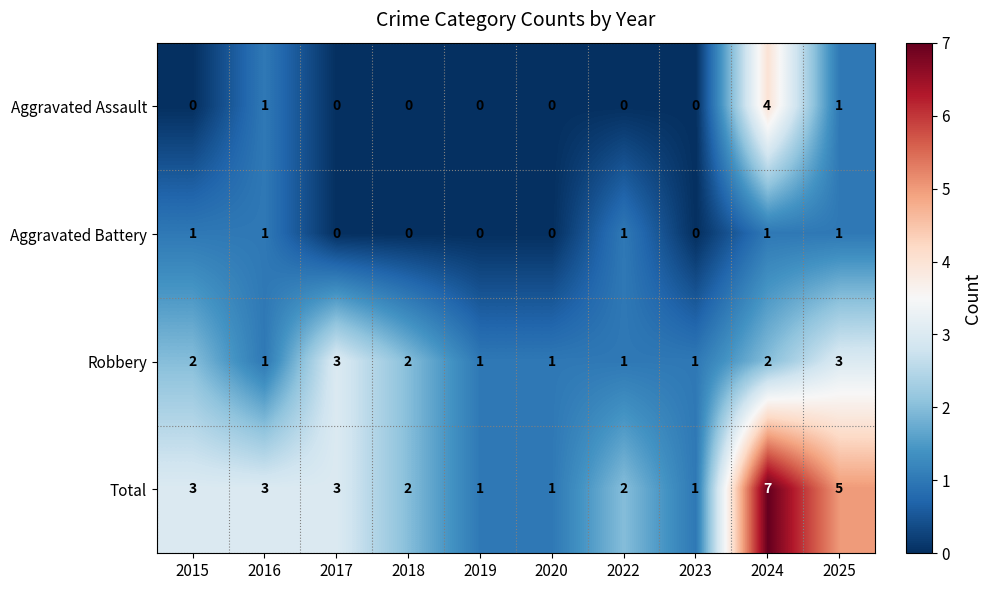

What is the greatest value displayed?

7